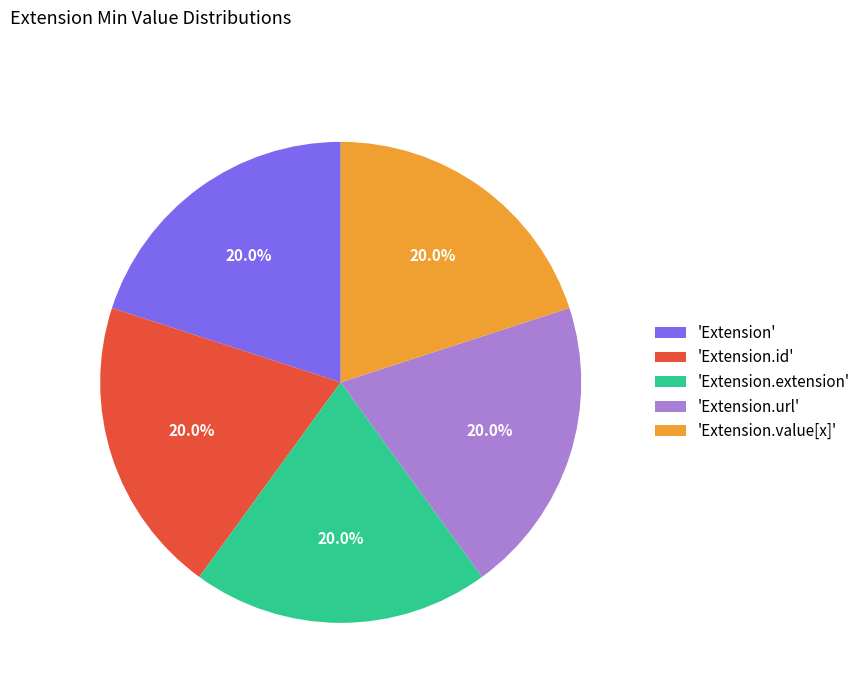

Combined, what portion of the pie is 'Extension.id' and 'Extension.extension'?

40.0%